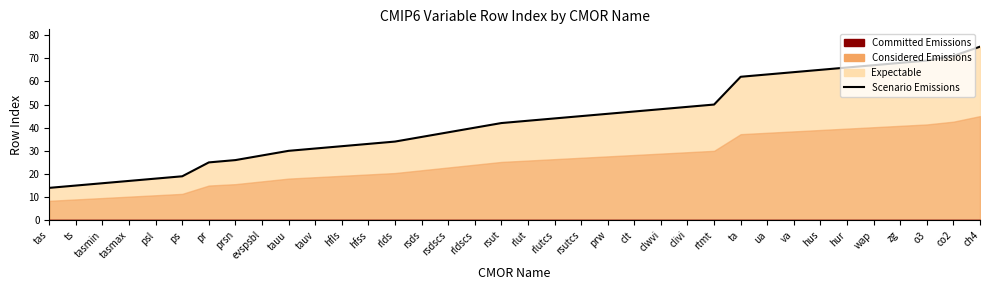

True or false: the data shows 85 at ta.

False